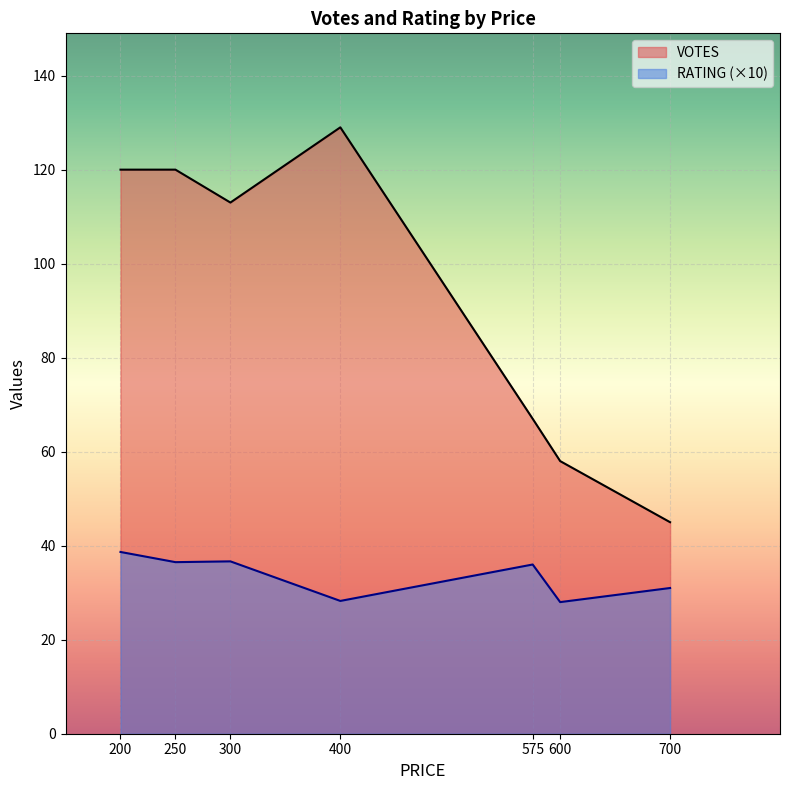

True or false: VOTES has a value of 49.0 at 400.

False